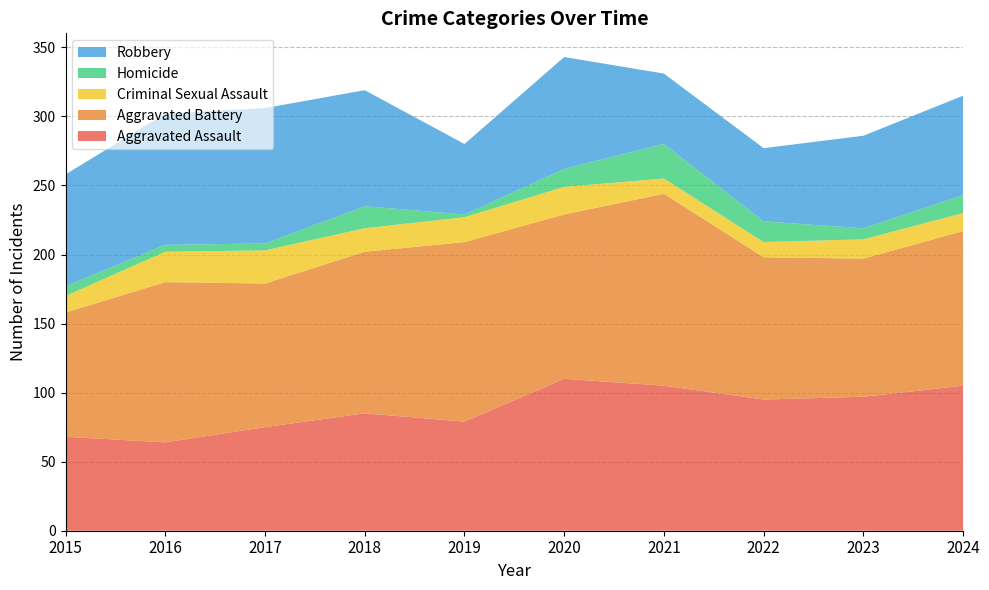

Reading left to right, what are all the values shown in this chart?

Aggravated Assault: 2015=68	2016=64	2017=75	2018=85	2019=79	2020=110	2021=105	2022=95	2023=97	2024=105
Aggravated Battery: 2015=90	2016=116	2017=104	2018=117	2019=130	2020=119	2021=139	2022=103	2023=100	2024=112
Criminal Sexual Assault: 2015=12	2016=22	2017=24	2018=17	2019=18	2020=20	2021=11	2022=11	2023=14	2024=13
Homicide: 2015=7	2016=5	2017=5	2018=16	2019=2	2020=13	2021=25	2022=15	2023=8	2024=13
Robbery: 2015=81	2016=95	2017=98	2018=84	2019=51	2020=81	2021=51	2022=53	2023=67	2024=72